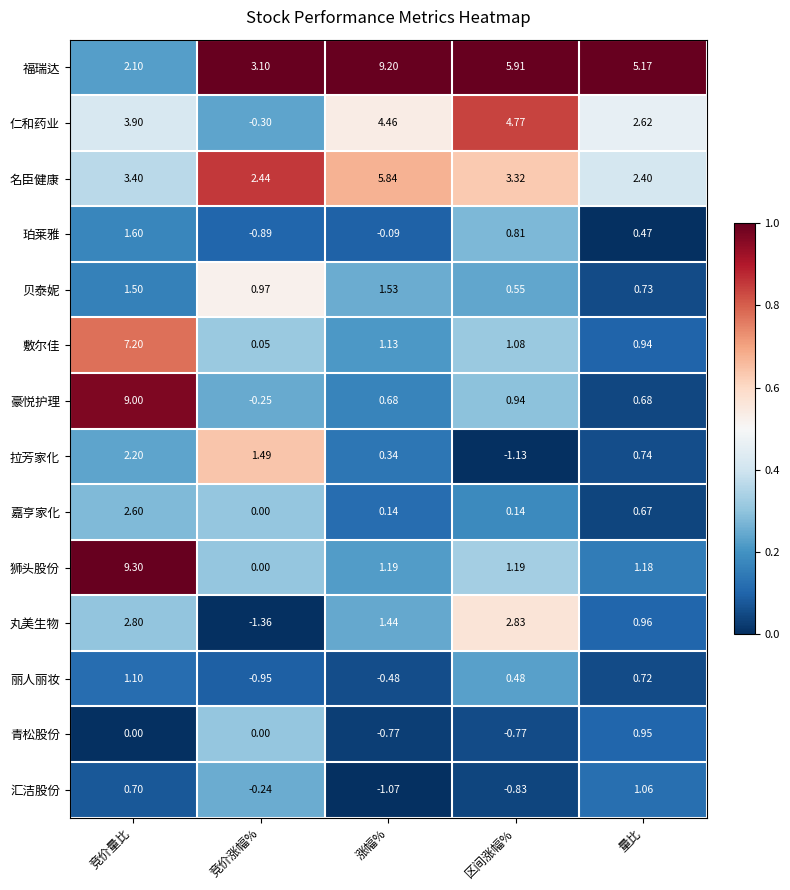

Rank the series by their maximum value, from highest to lowest.

狮头股份, 福瑞达, 豪悦护理, 敷尔佳, 名臣健康, 仁和药业, 丸美生物, 嘉亨家化, 拉芳家化, 珀莱雅, 贝泰妮, 丽人丽妆, 汇洁股份, 青松股份